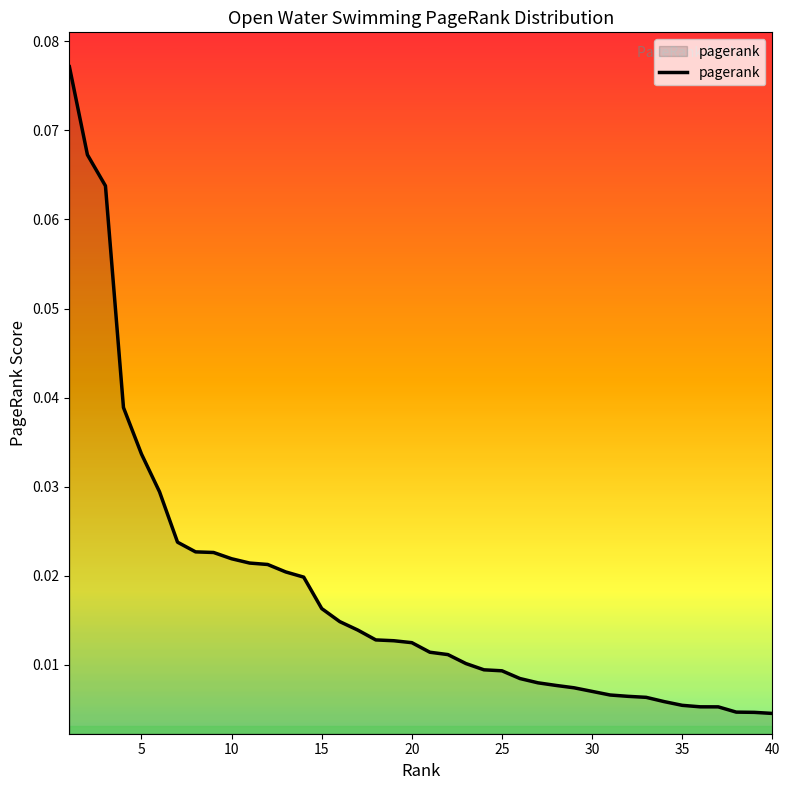

Where is the data nearest to the value 0?

40